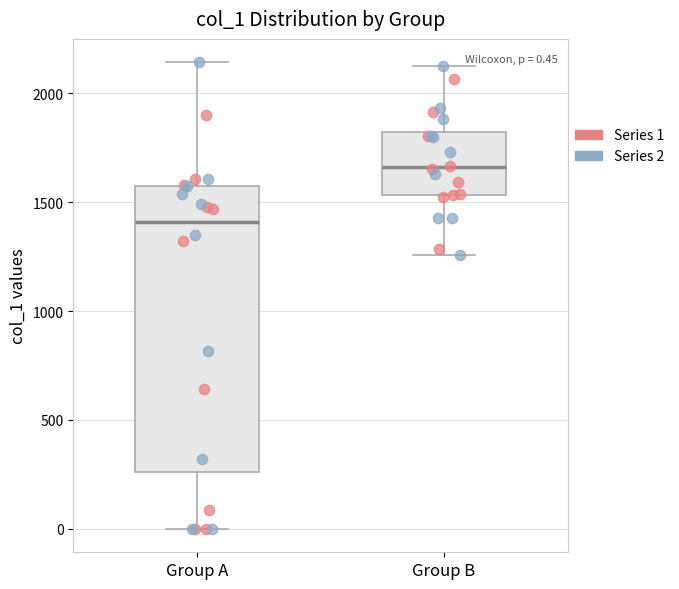

Which box is the tallest, from its lower edge to its upper edge?

Group A